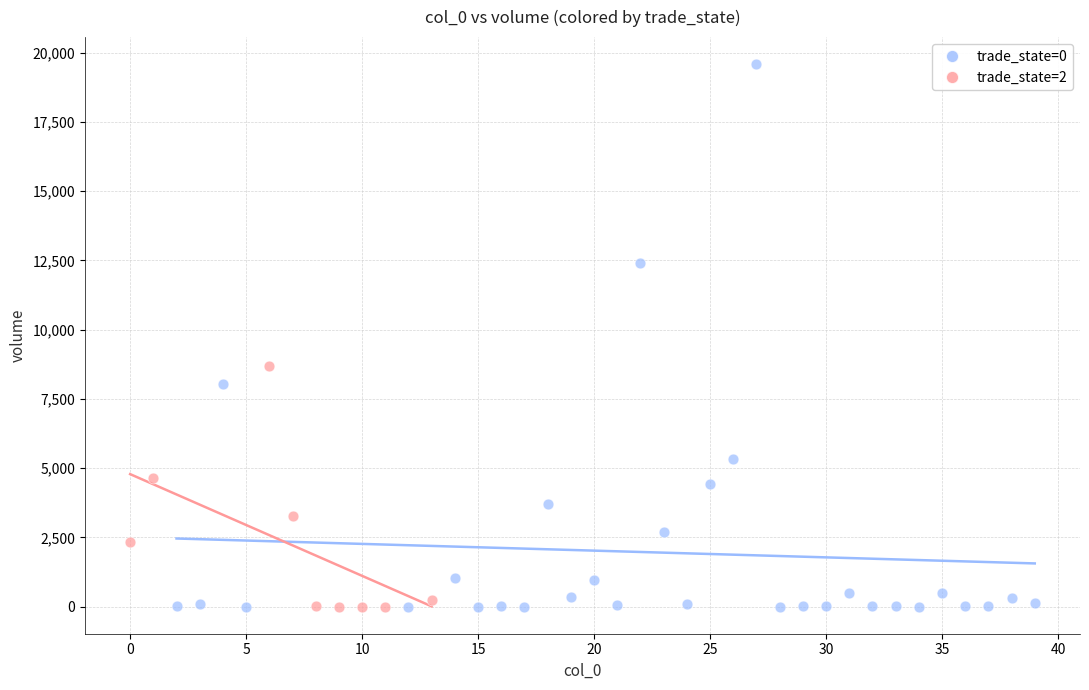

Which series reaches the maximum Y coordinate?

trade_state=0